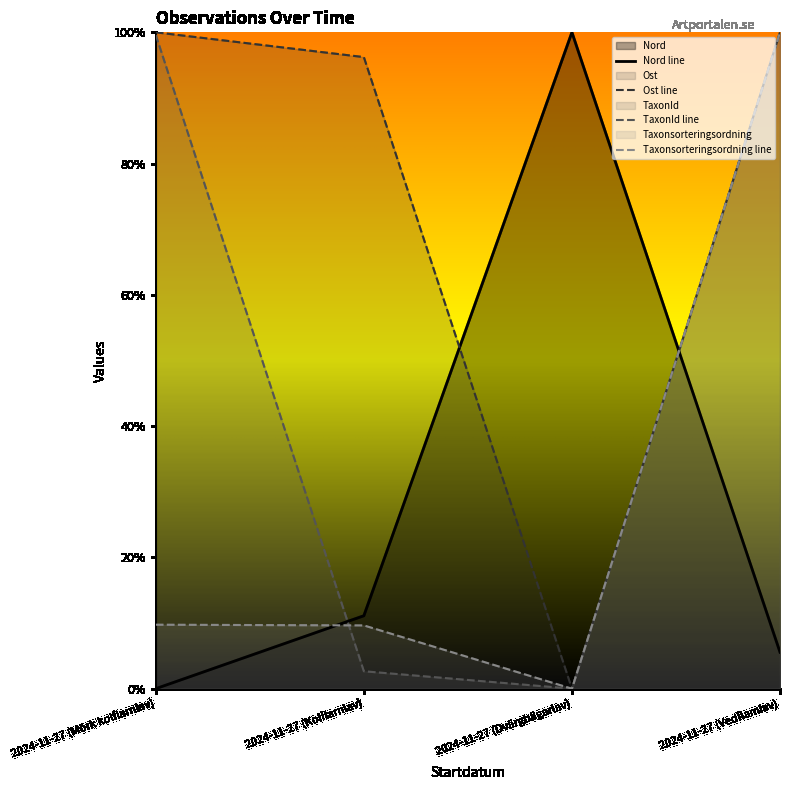

Where do Nord line and Ost line first cross each other?

2024-11-27 (Kolflarnlav) and 2024-11-27 (Dvärgbägarlav)